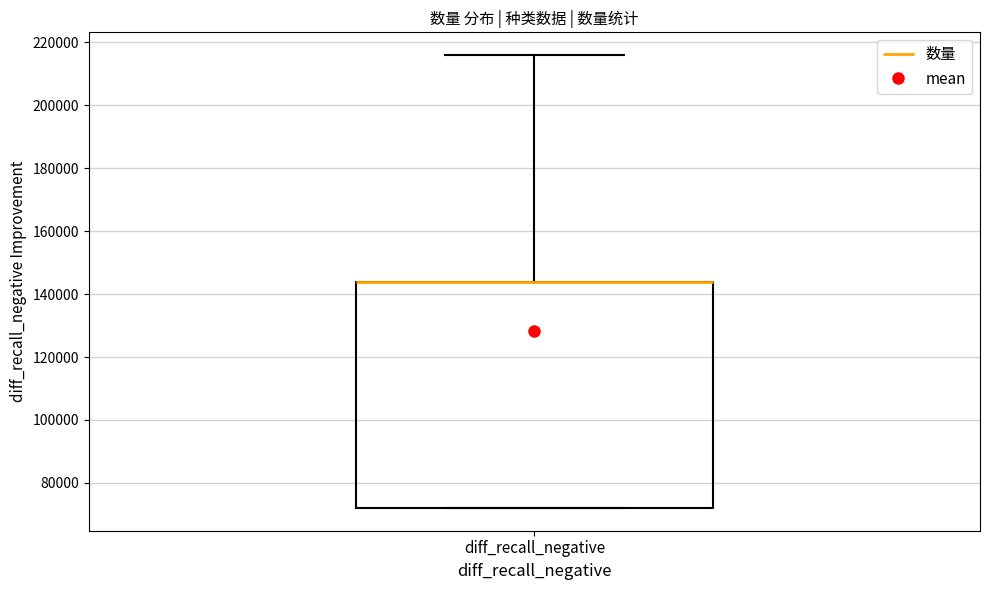

Read this box plot against the y-axis: the position of the median line, the range covered by the box, and the ends of both whiskers. The values are not printed on the chart, so give them approximately, as read against the axis.

median 144000 (drawn on the box's upper edge), box 72000 to 144000, whiskers 72000 to 216000